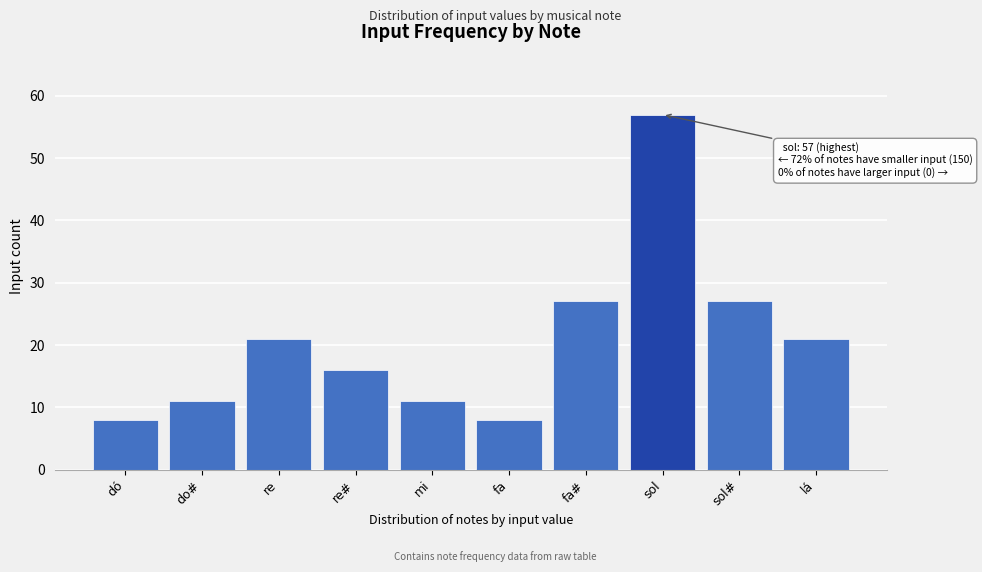

Reading left to right, what are all the values shown in this chart?

dó=8	do#=11	re=21	re#=16	mi=11	fa=8	fa#=27	sol=57	sol#=27	lá=21